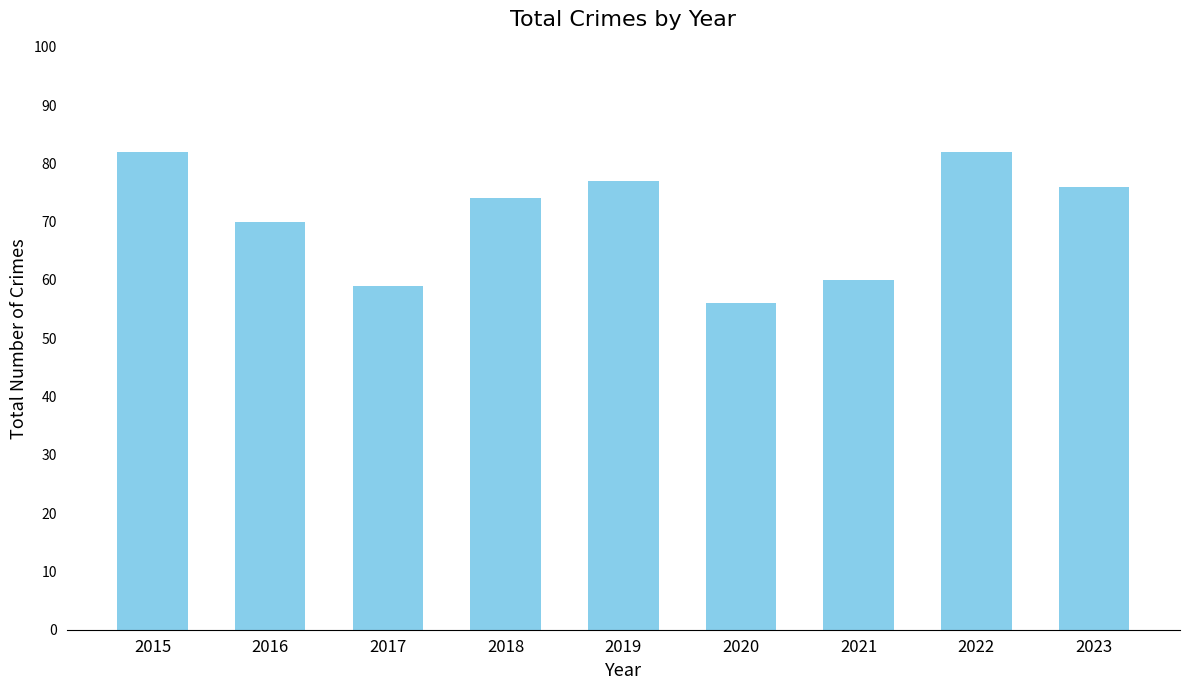

How many distinct data groups are displayed?

1